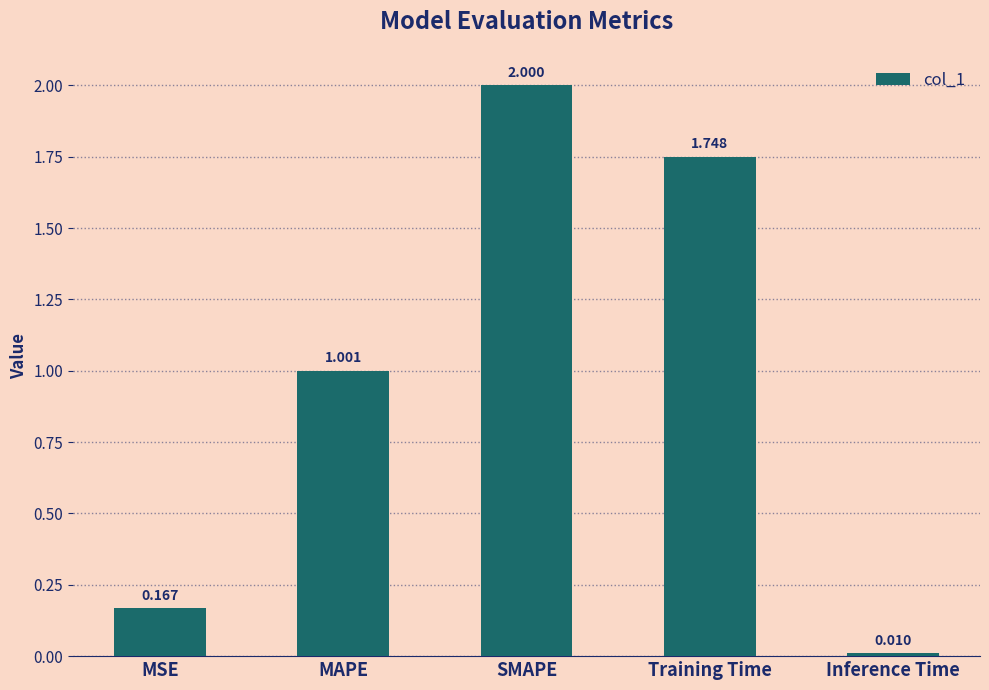

Are the bars grouped side by side (vs. stacked)?

No